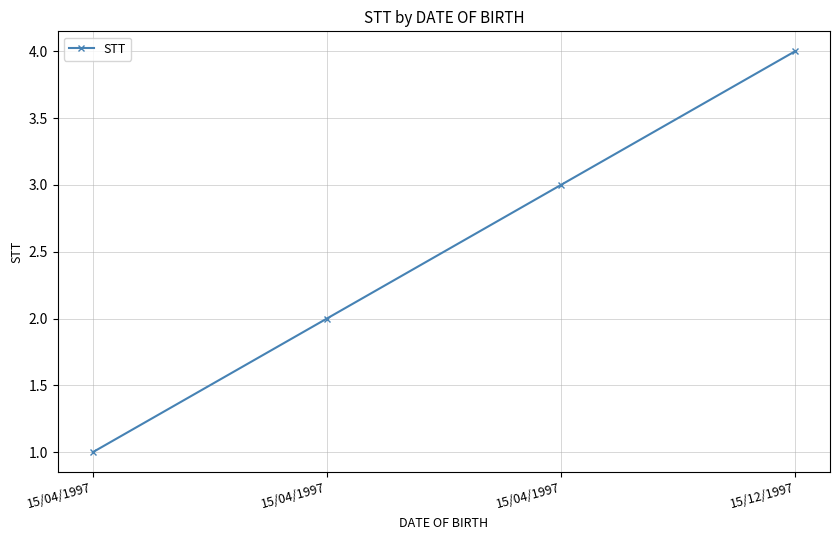

True or false: the data shows 4 at 15/12/1997.

True